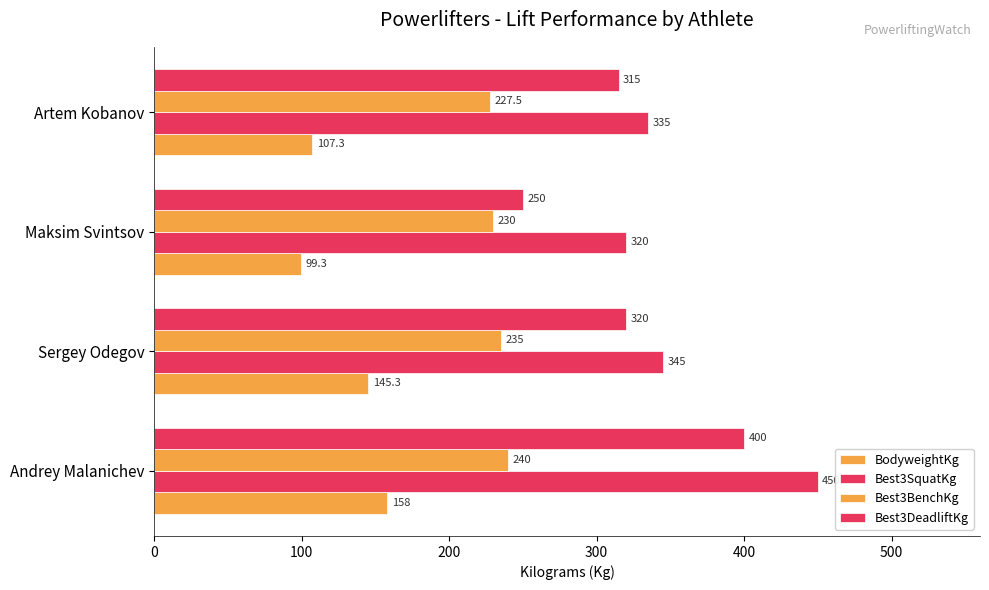

What is the smallest value displayed?

99.3